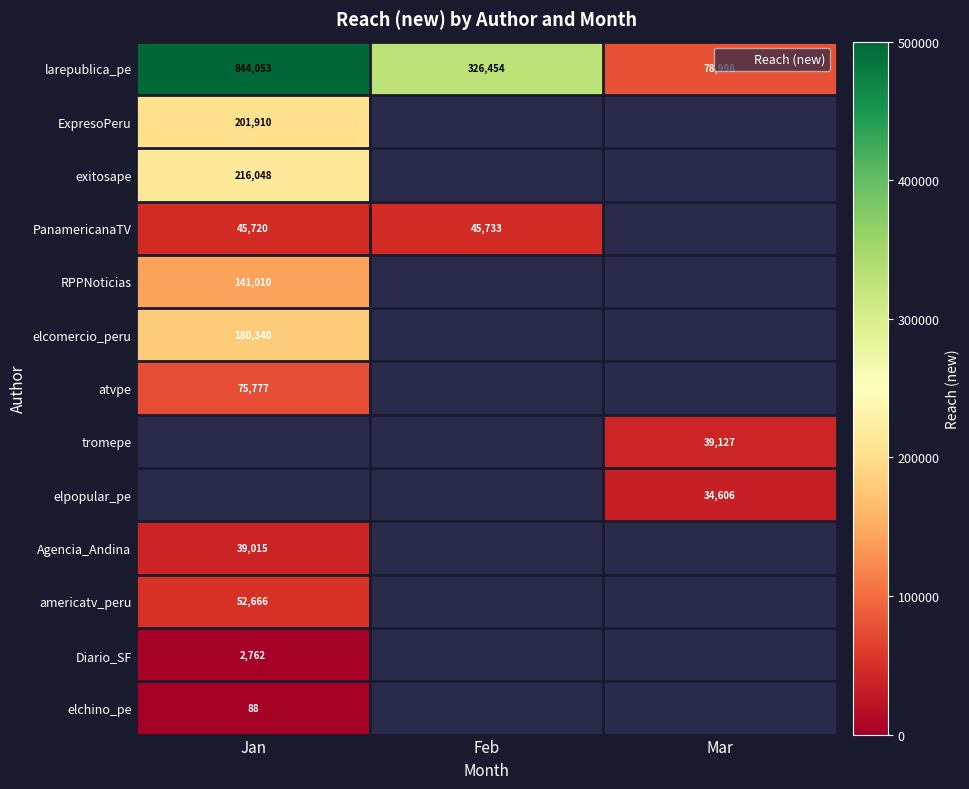

How many distinct data groups are displayed?

13